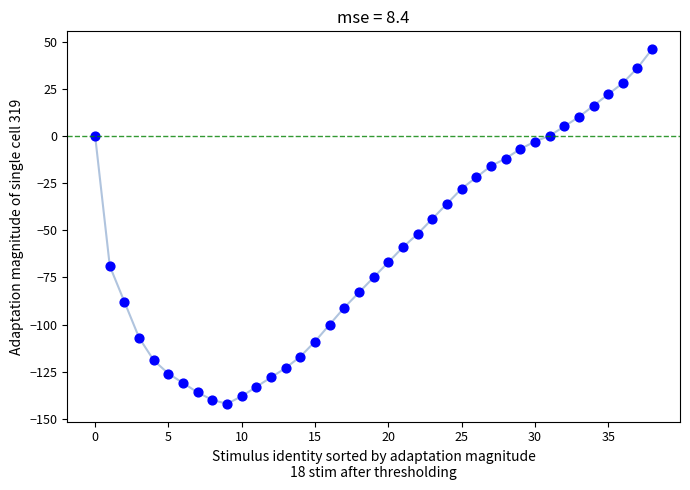

How many points are shown in the scatter plot?

39